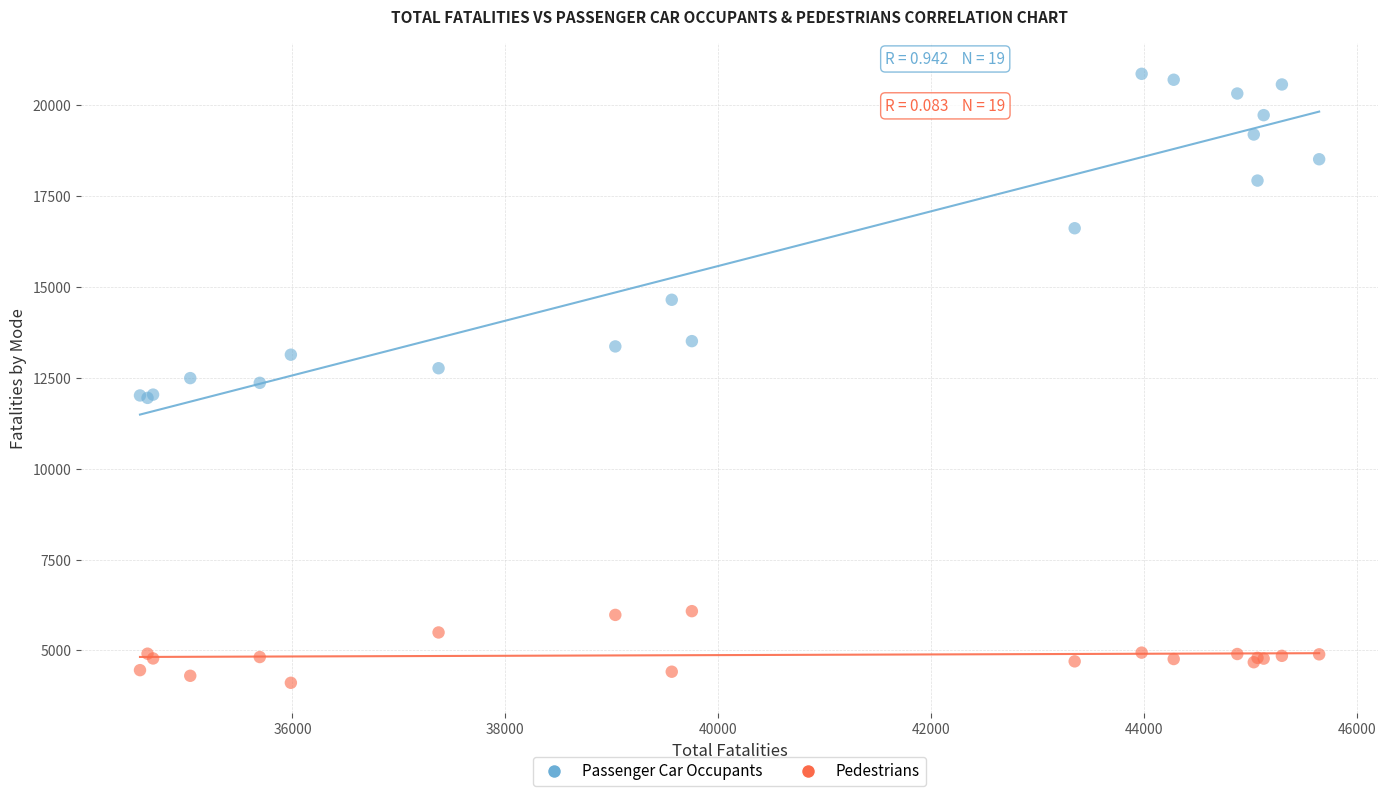

In the Passenger Car Occupants series, what Y value is closest to 16404?

16614